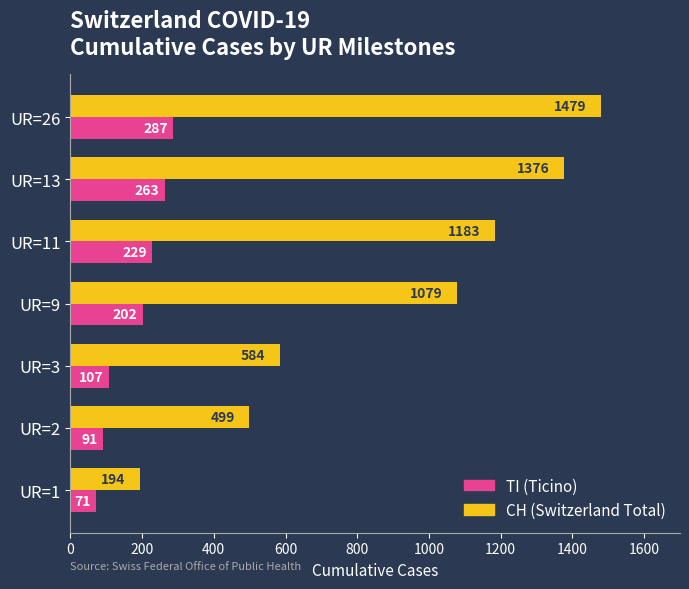

The CH (Switzerland Total) series shows 702 at UR=2. True or false?

False